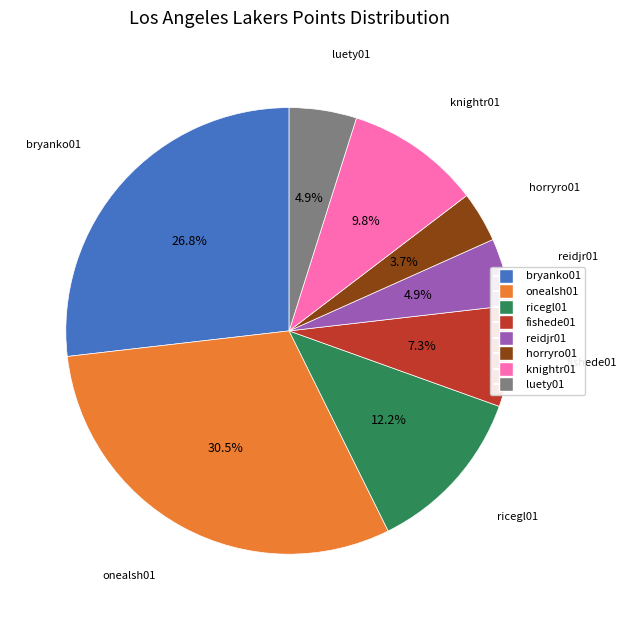

True or false: luety01 accounts for 5% of the total.

True